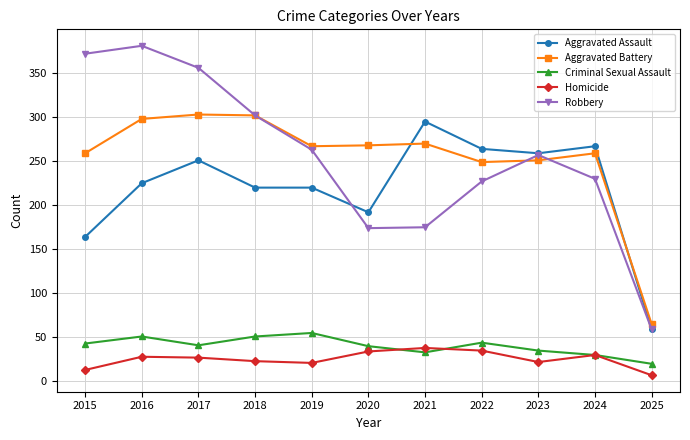

What is the spread (max minus min) of values at 2019?

246